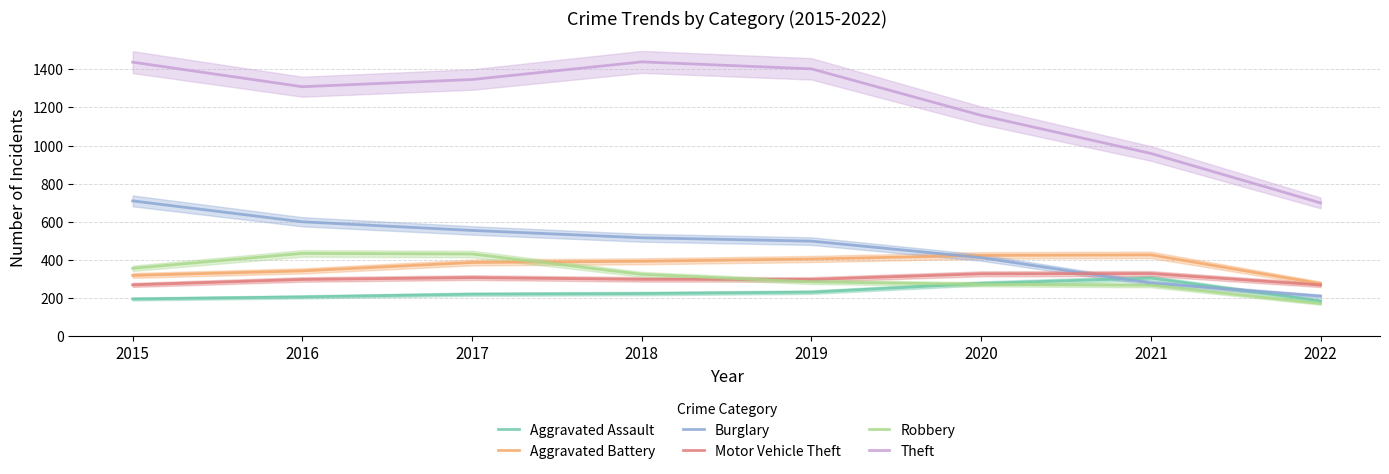

Does the chart display data point markers on the line(s)?

No